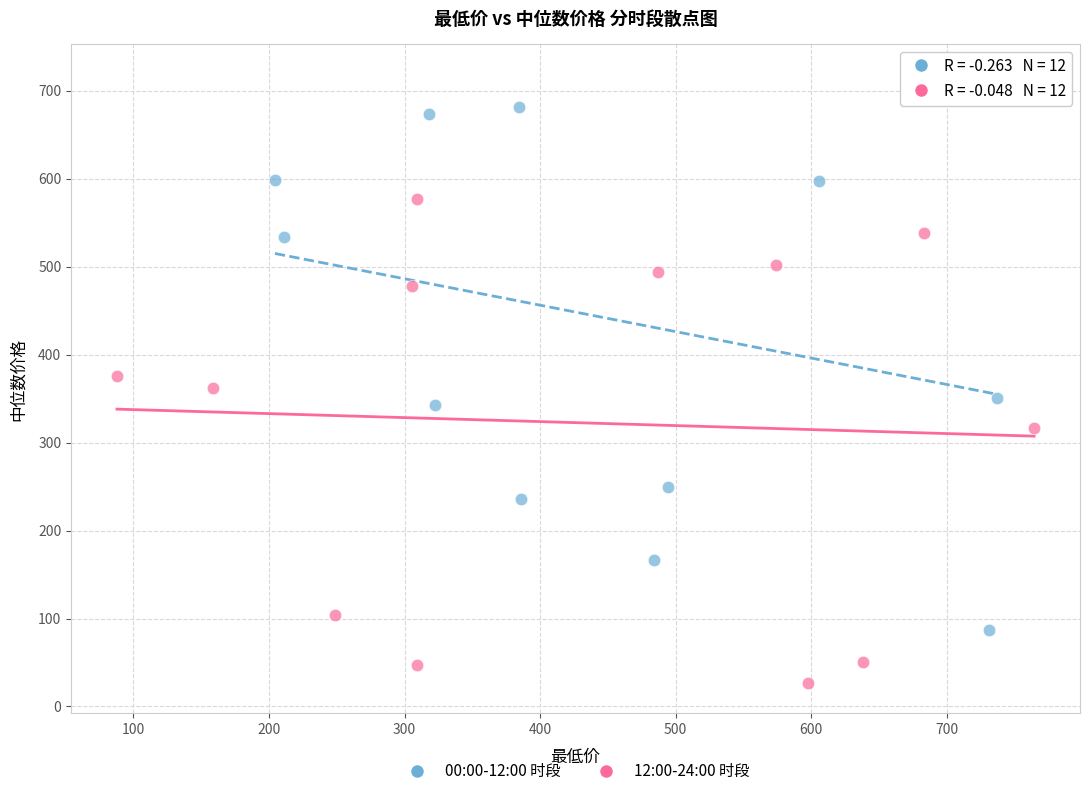

Which series contains the highest Y value?

00:00-12:00 时段